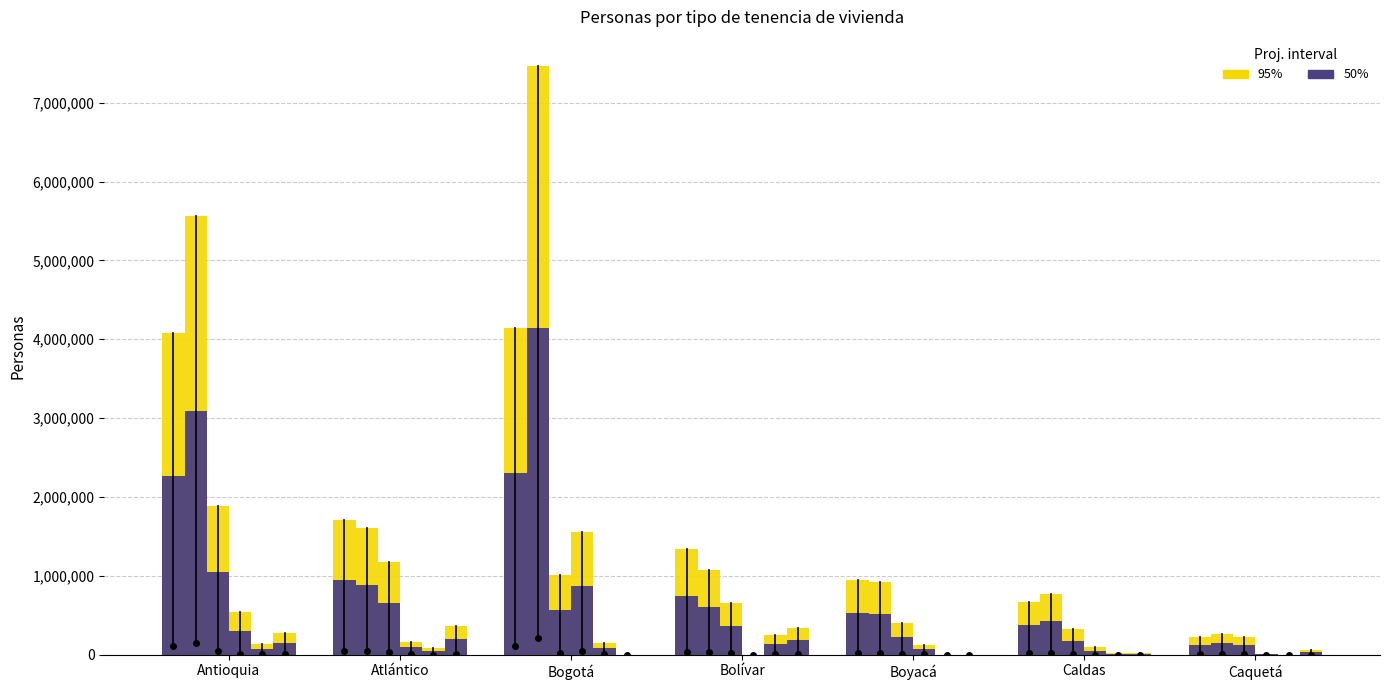

True or false: En usufructo has a value of 125543.1 at Caquetá.

True